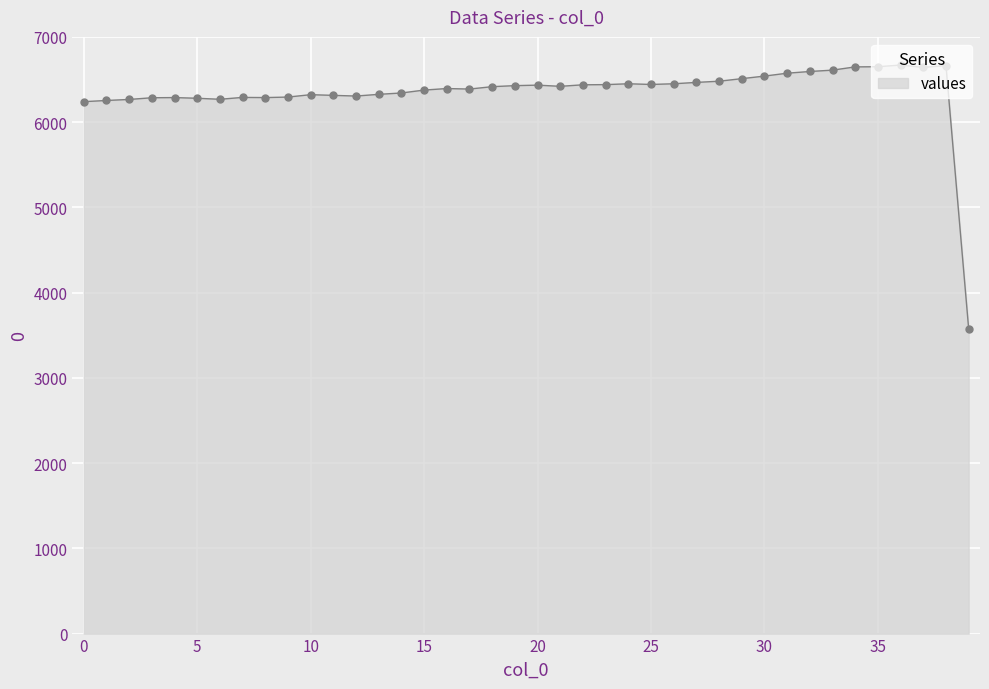

What is the difference between the maximum and minimum values?

3093